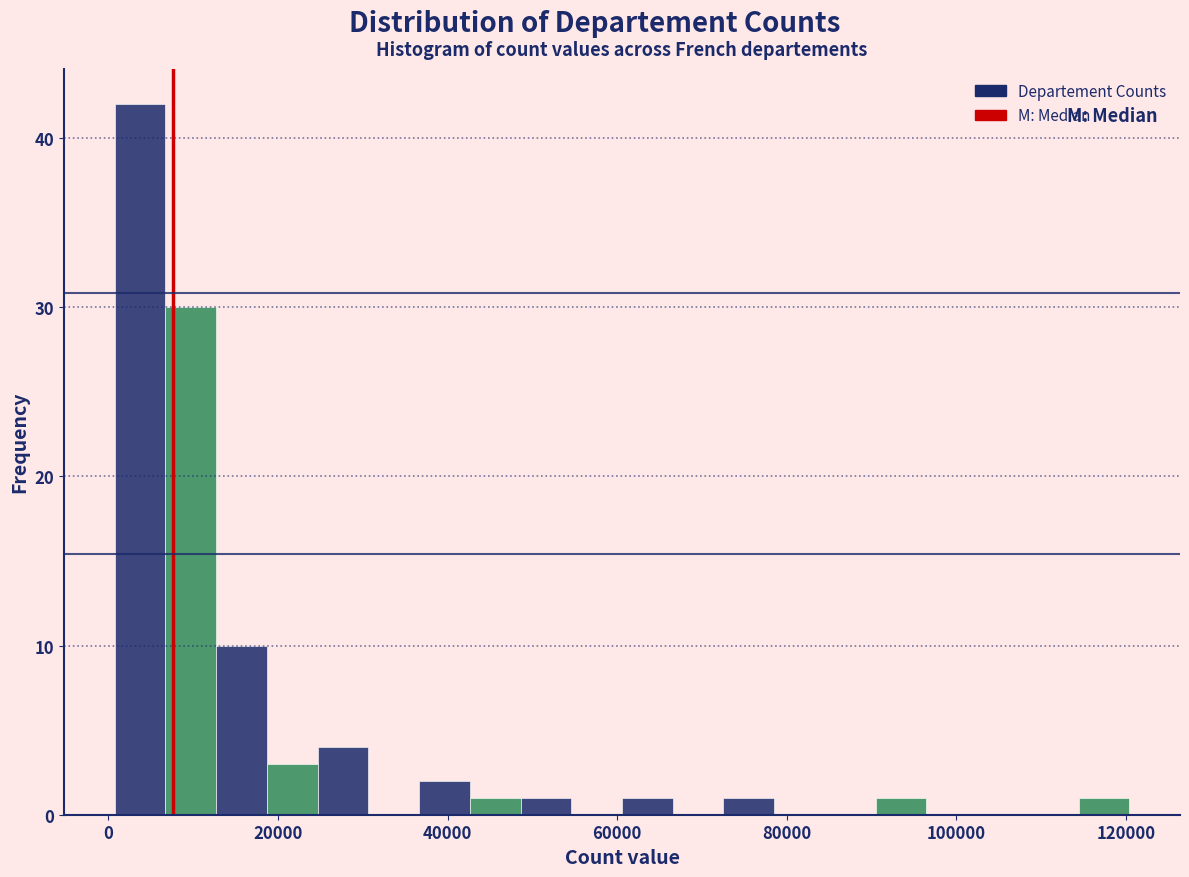

Around what value on the x-axis is the tallest bar? Give the approximate position of its centre, as read against the axis.

4000